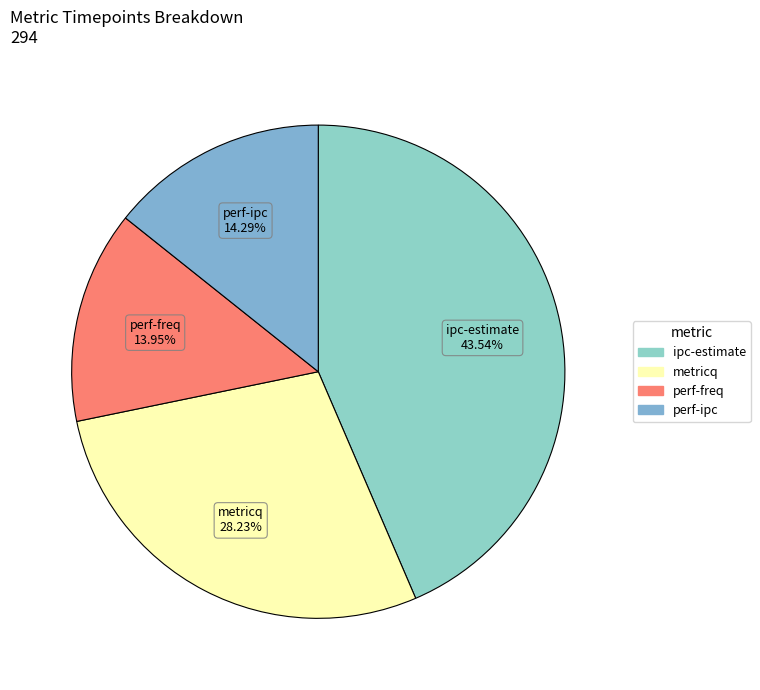

Is there any slice that represents more than half of the pie?

No